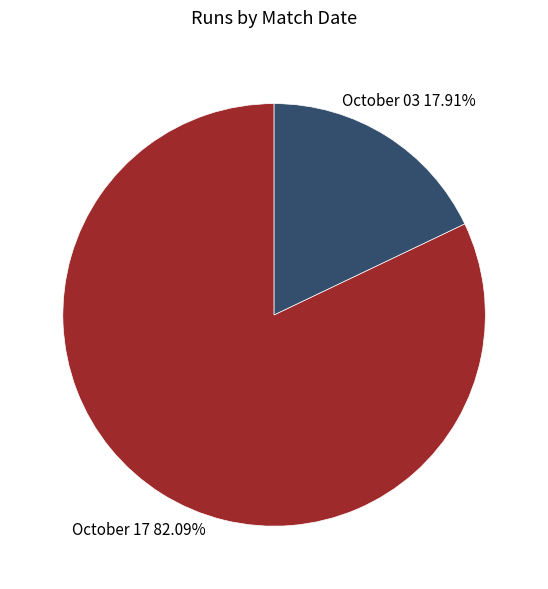

Is there a majority slice in this chart?

Yes